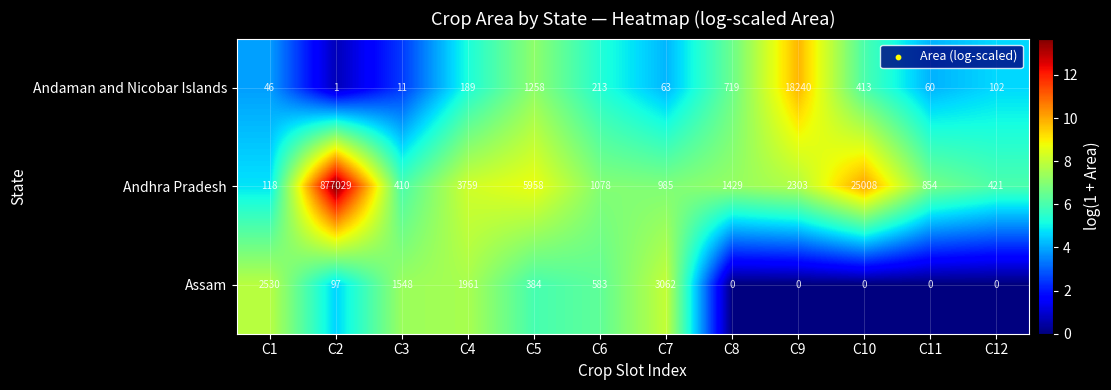

At which label does Assam first exceed 384?

C1